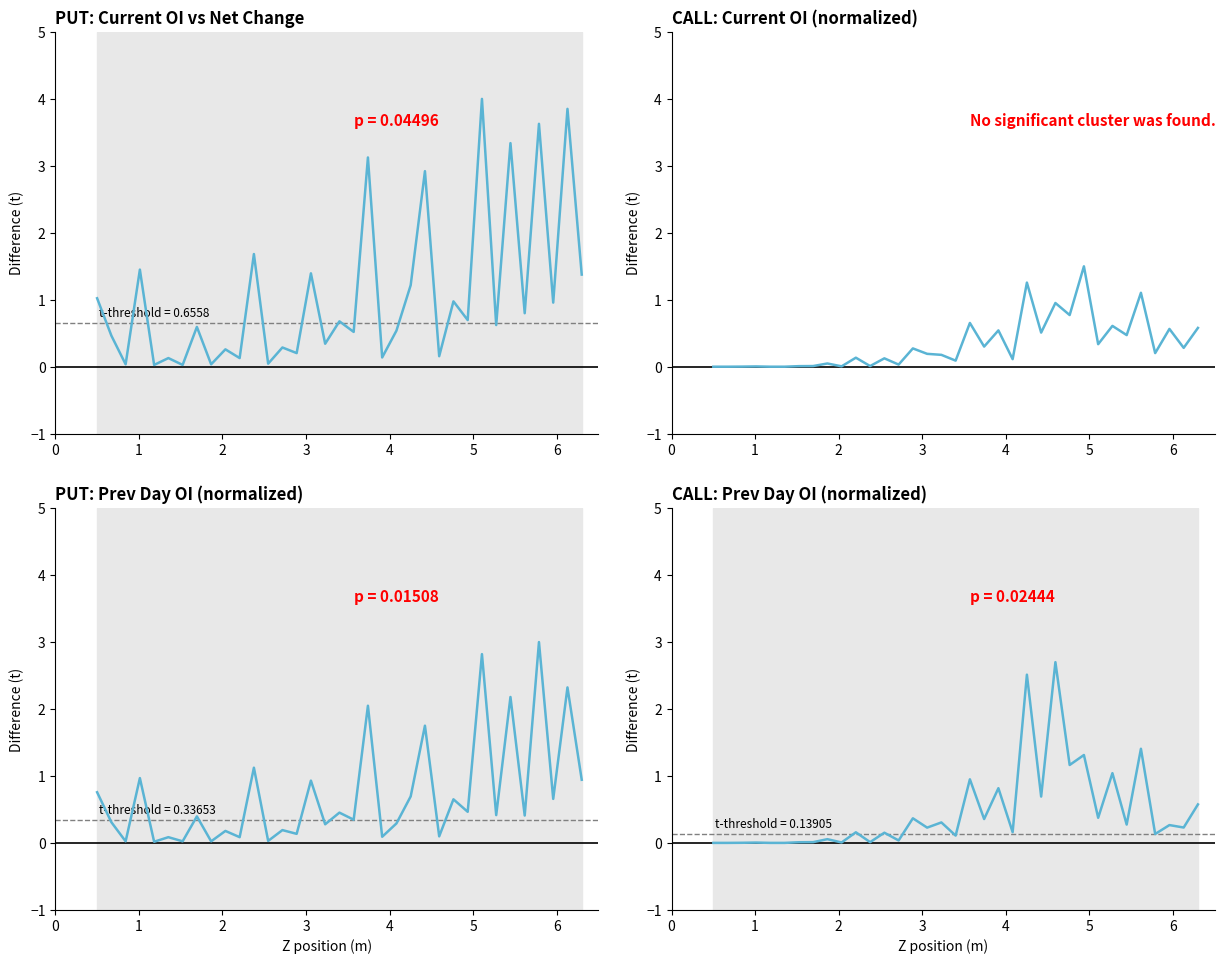

Is it true that PUT: Current OI vs Net Change equals 1.0 at 28?

False